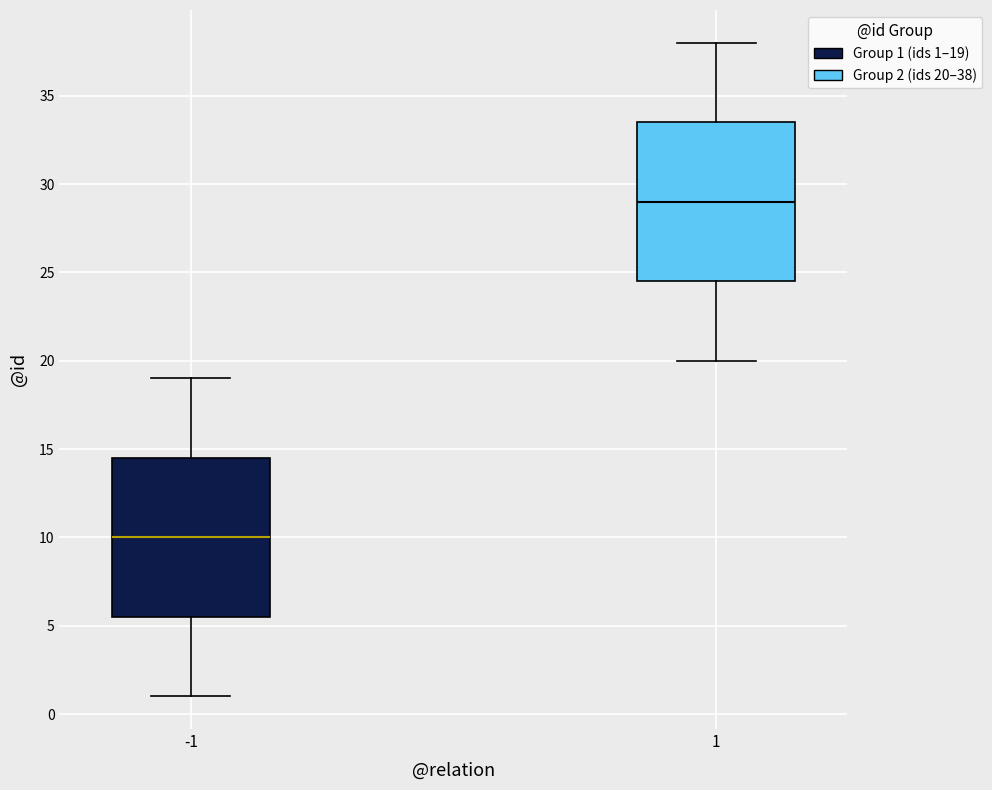

Which box has the lowest median line?

-1